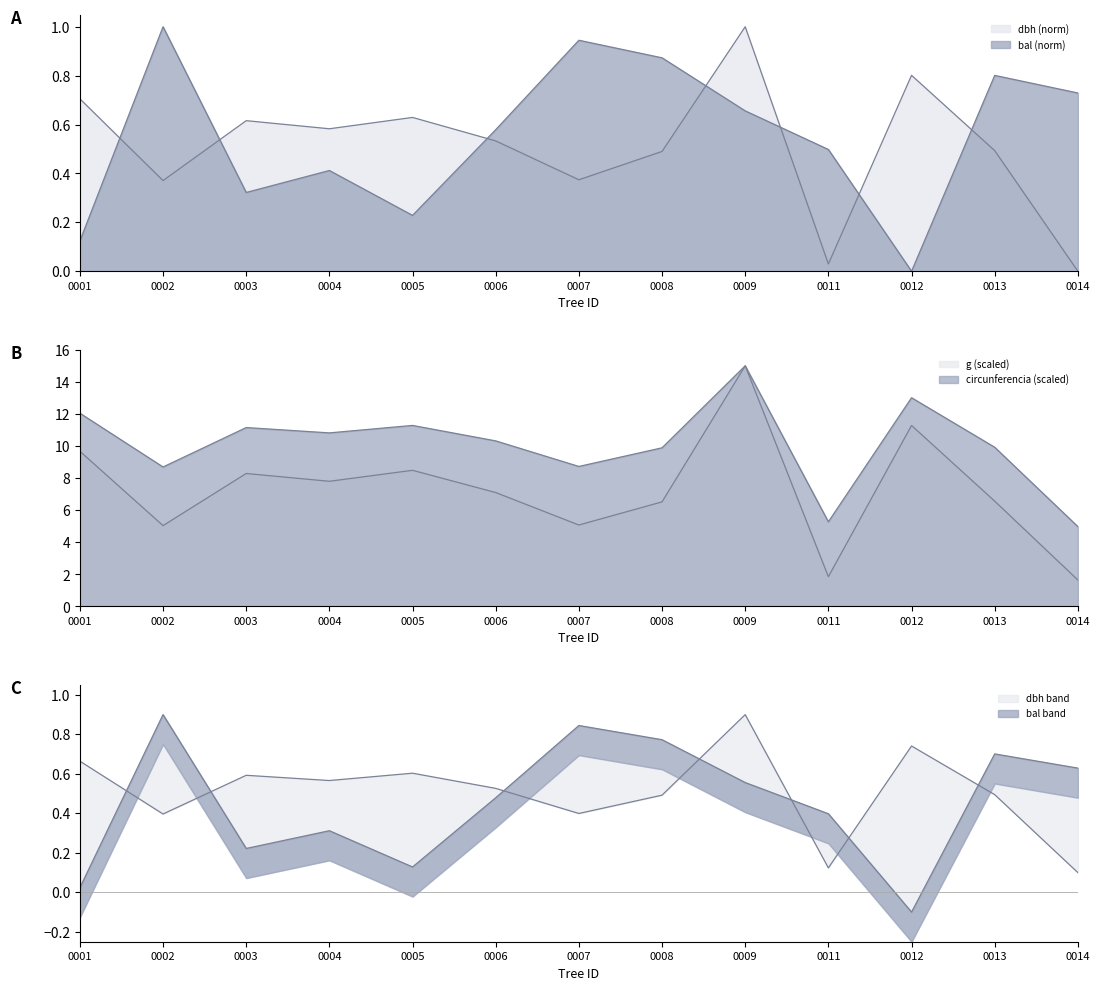

How many interior local valleys does the bal series have?

3